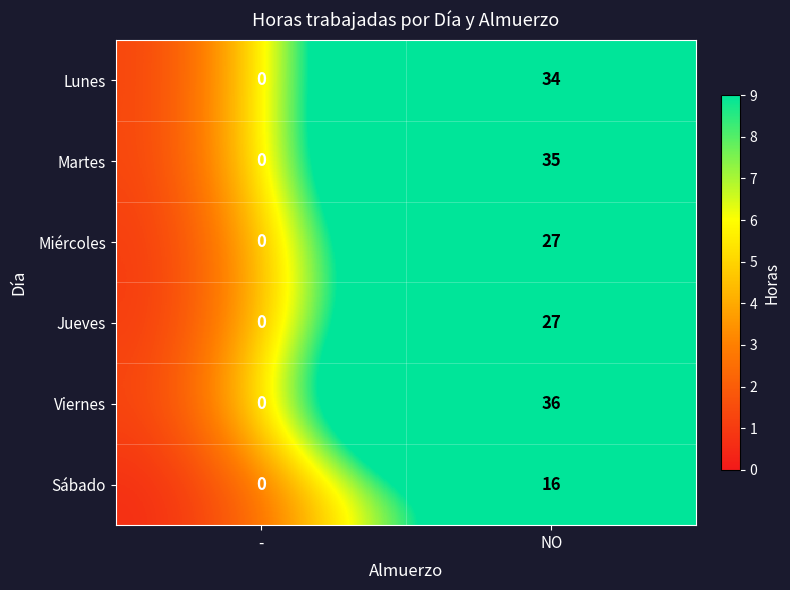

What is the total value across all series at NO?

175